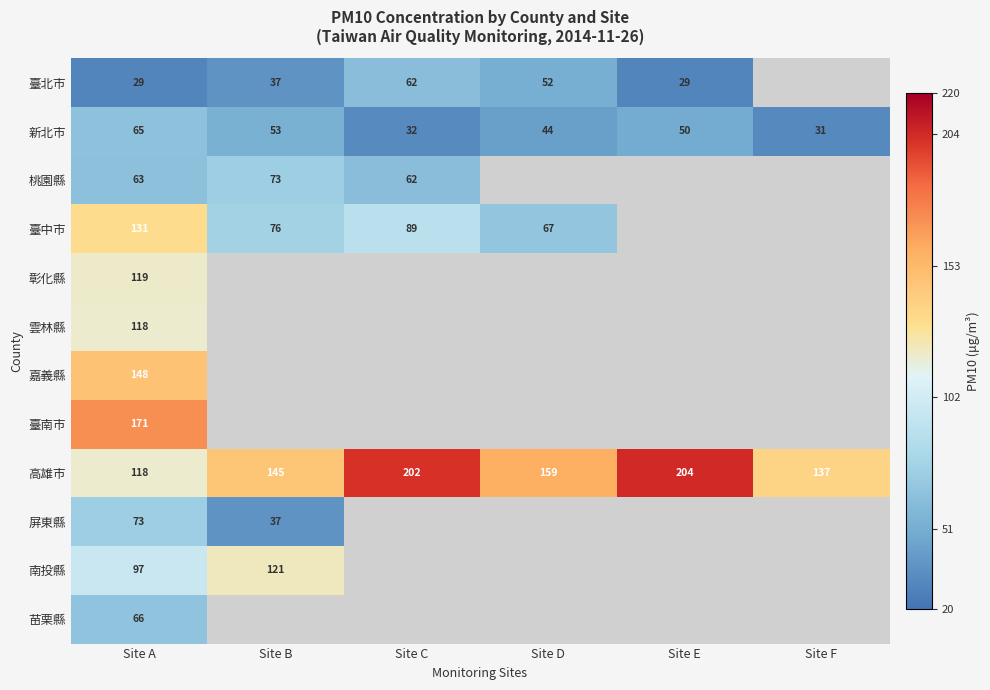

Rank the categories by 高雄市 value from lowest to highest.

Site A, Site F, Site B, Site D, Site C, Site E